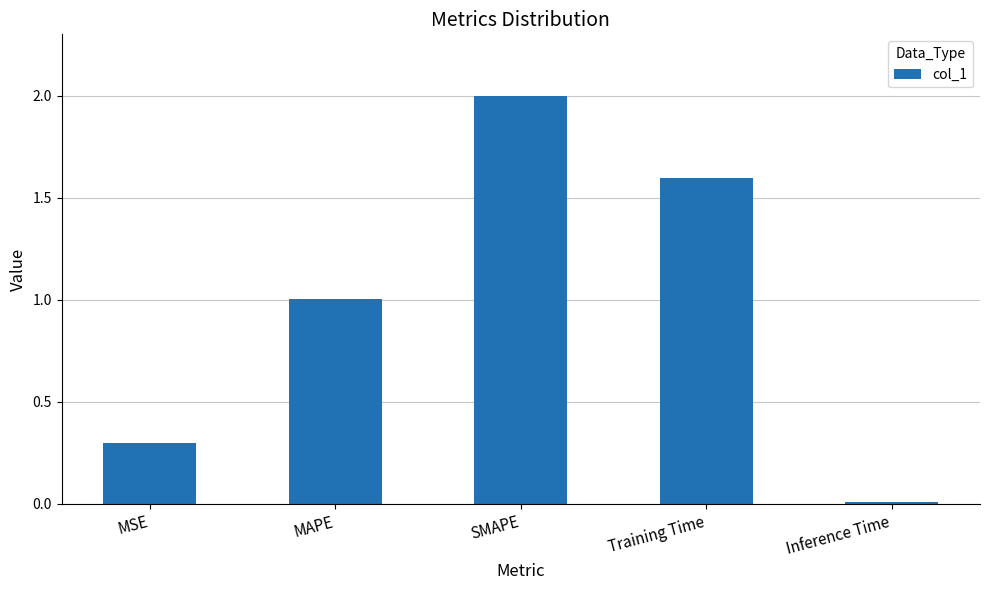

What is the label of the 5th bar from the right?

MSE